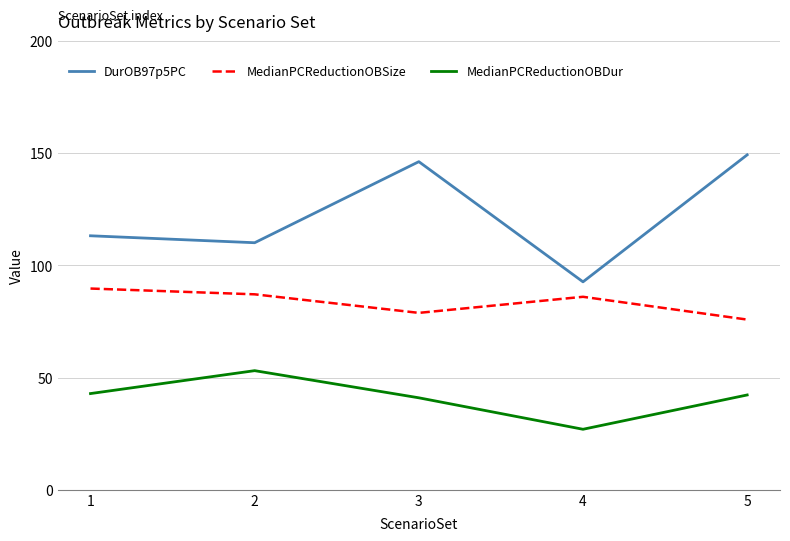

Which series has the largest range (max minus min)?

DurOB97p5PC